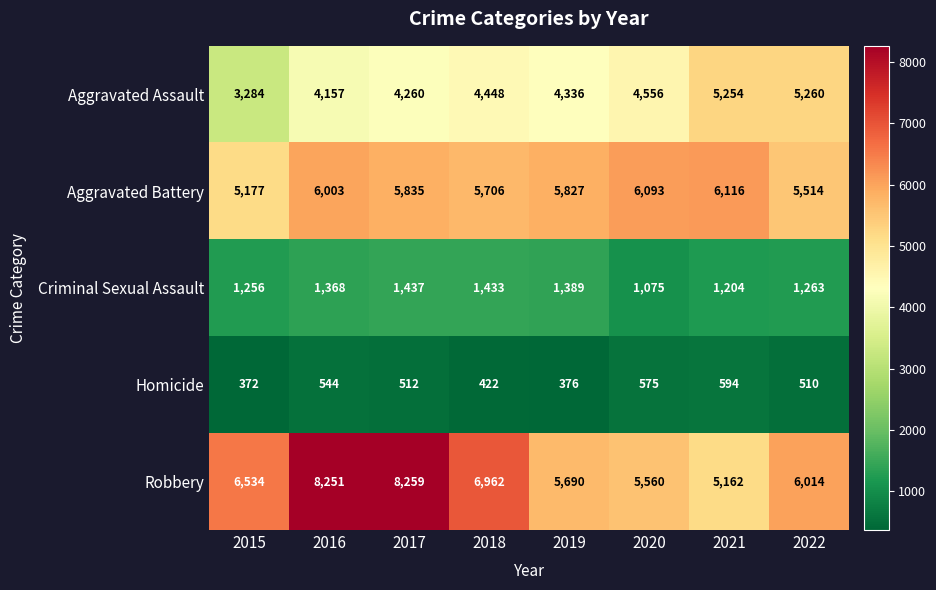

What is the greatest value displayed?

8259